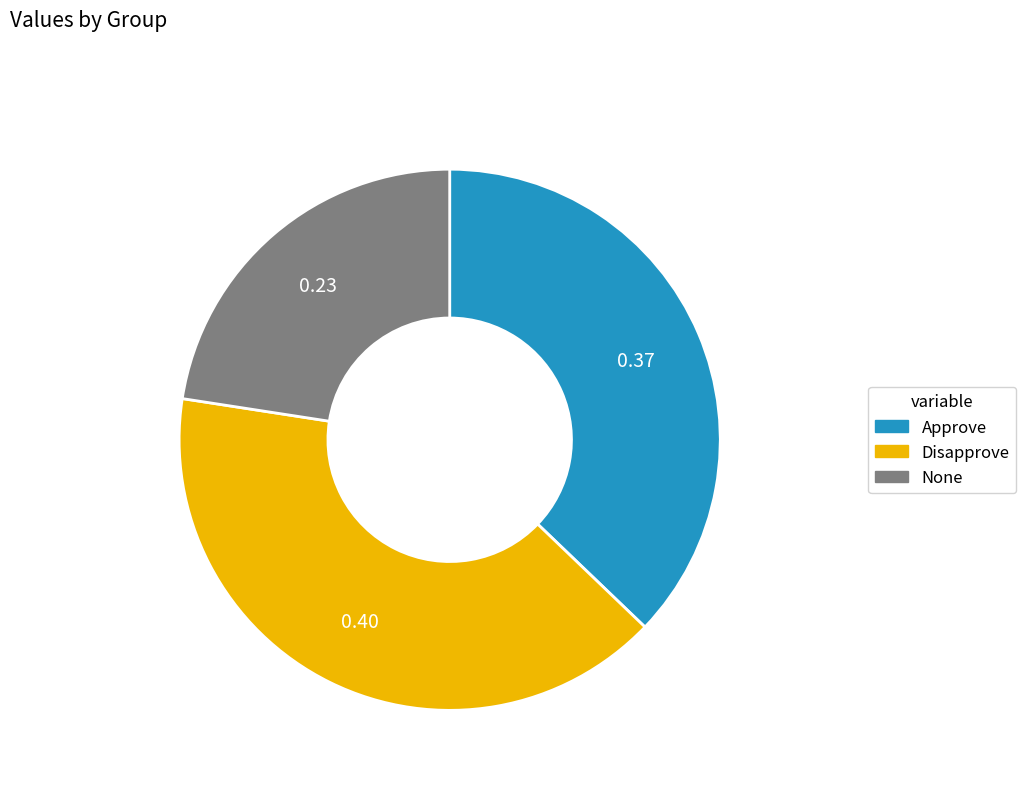

Does any single category account for the majority?

No